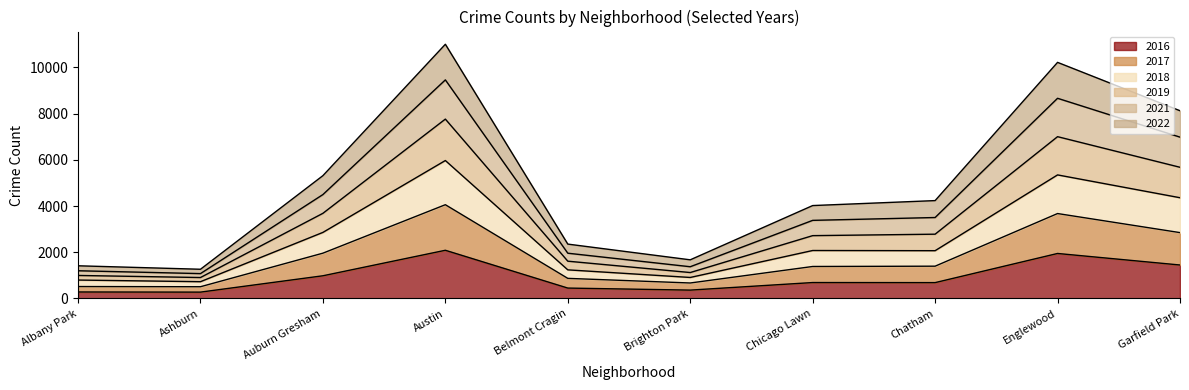

Is it true that 2016 equals 1449 at Garfield Park?

True